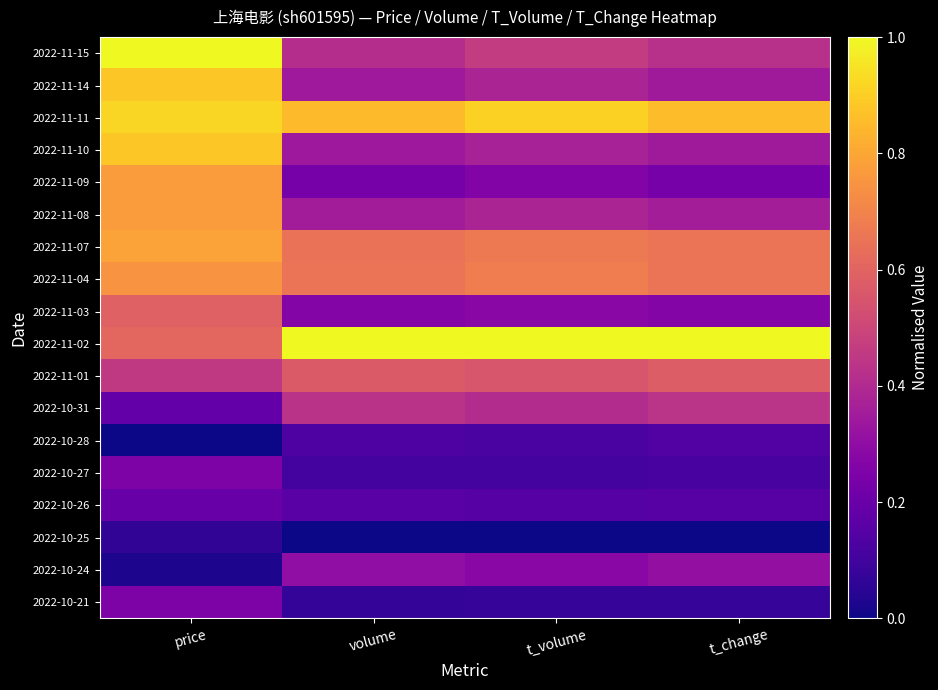

Which label corresponds to the smallest value in the chart?

volume